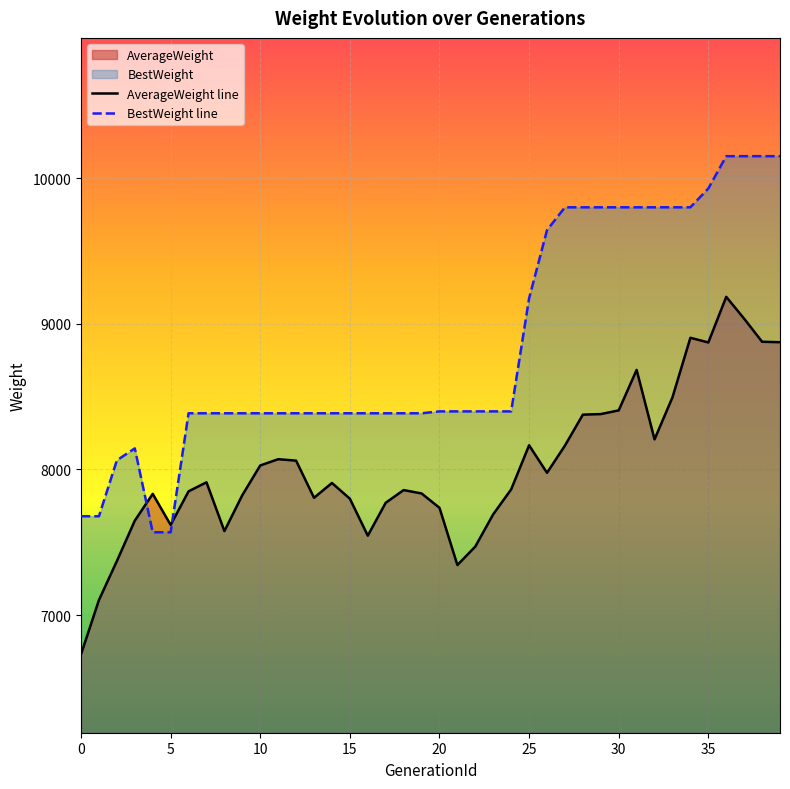

How many data points does each series have?

40